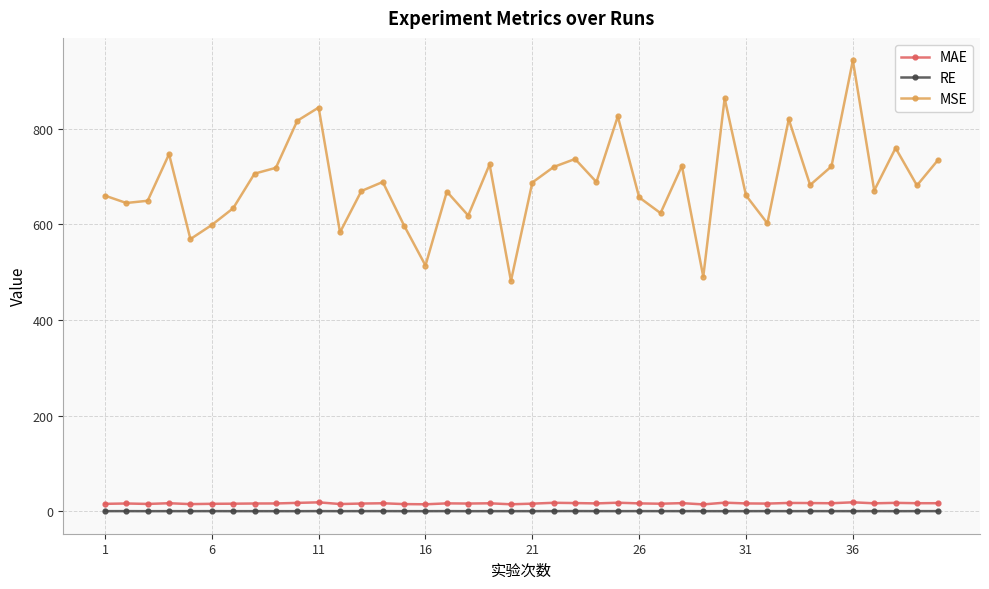

Does the chart display data point markers on the line(s)?

Yes